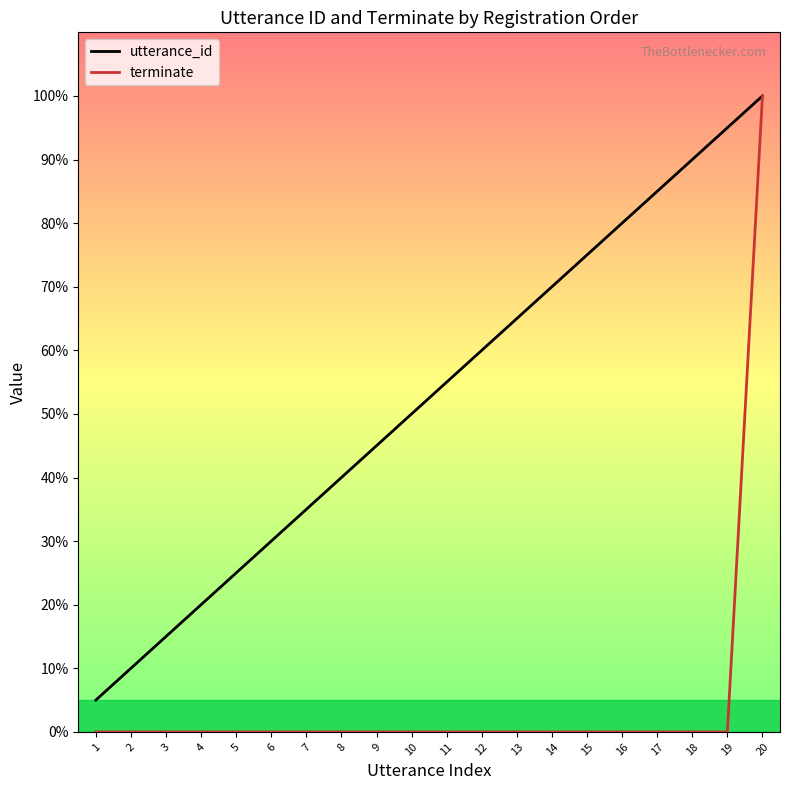

Reading right to left, what are all the values shown in this chart?

utterance_id: 20	19	18	17	16	15	14	13	12	11	10	9	8	7	6	5	4	3	2	1
terminate: 20	0	0	0	0	0	0	0	0	0	0	0	0	0	0	0	0	0	0	0